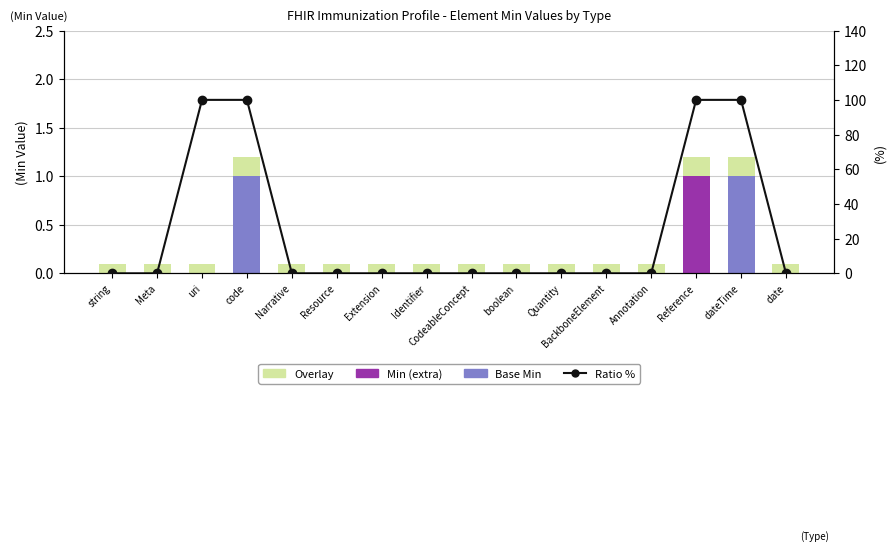

What is the label of the 10th bar from the left?

boolean